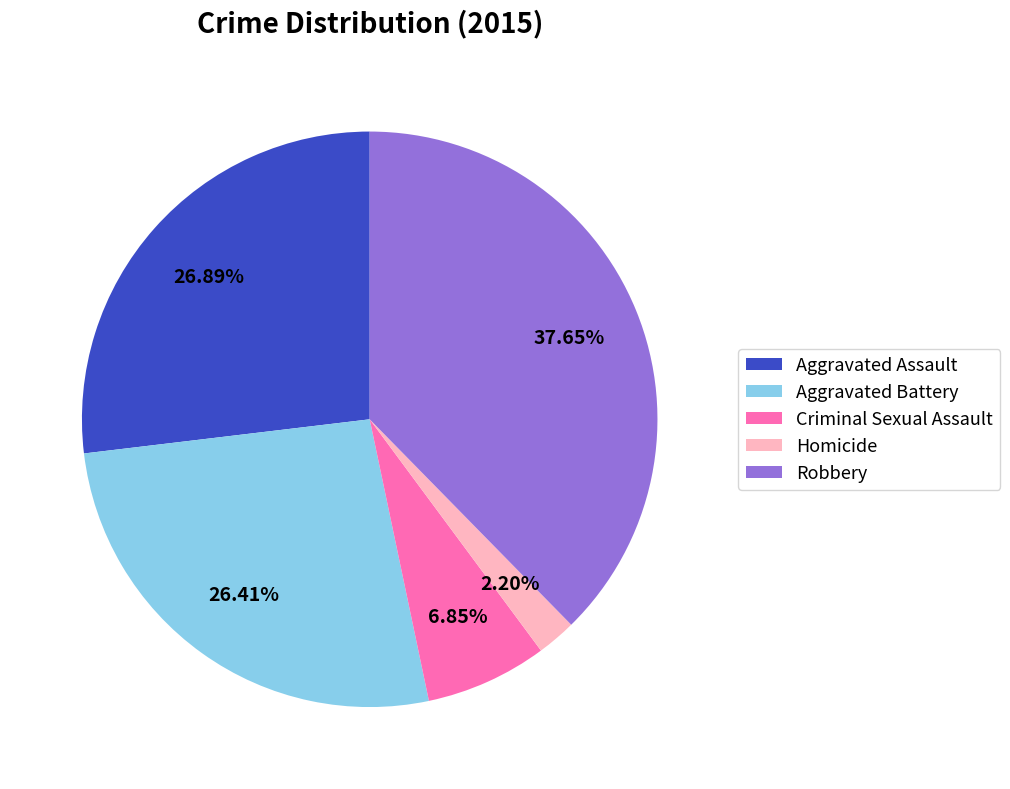

Is the sum of Robbery and Criminal Sexual Assault greater than half?

No